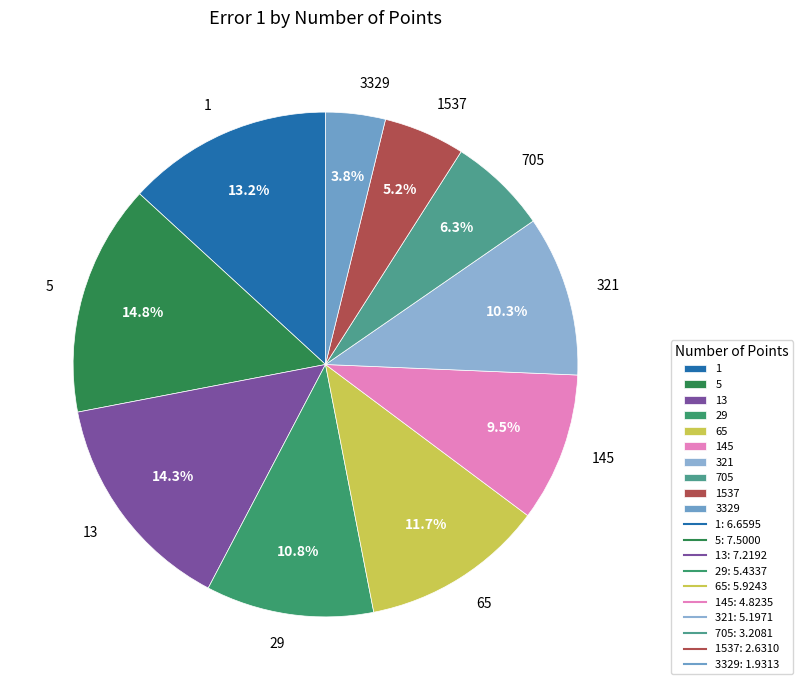

Count the number of slices in the pie.

10